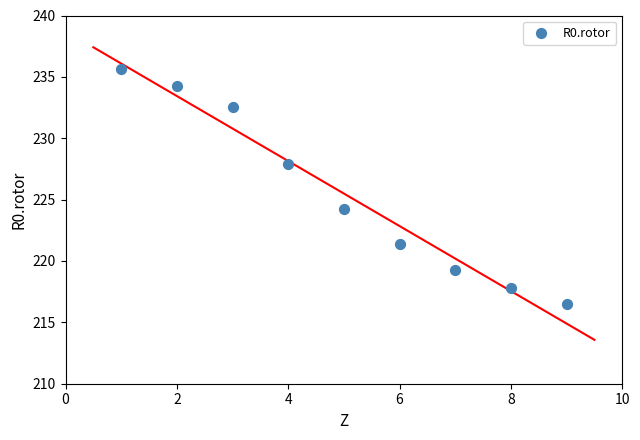

What is the range of Y values (max minus min)?

19.1